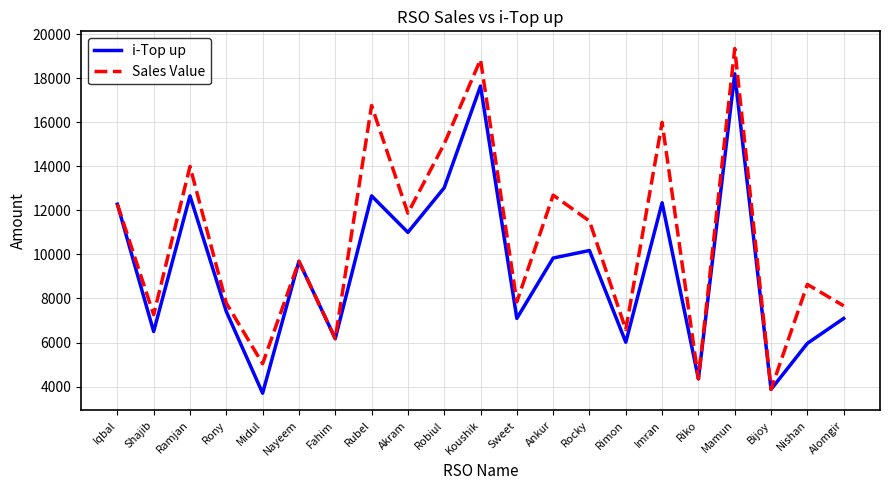

Rank the series by their maximum value, from lowest to highest.

i-Top up, Sales Value